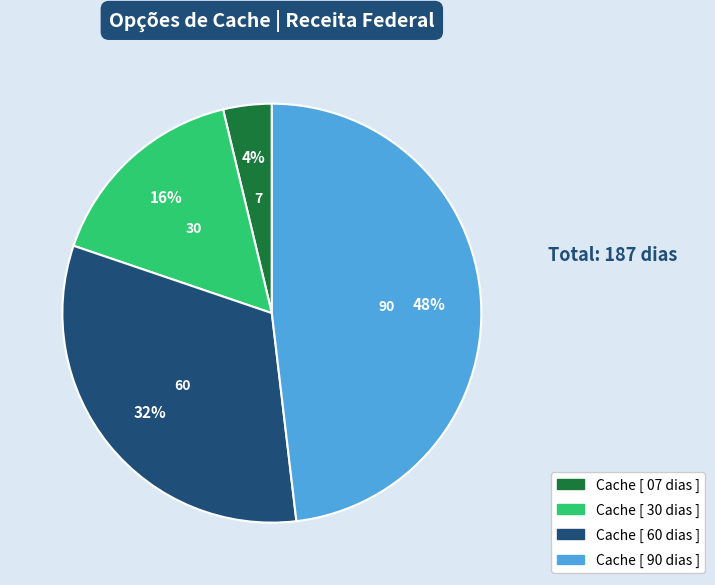

Does Cache [ 30 dias ] represent more than half of the total?

No